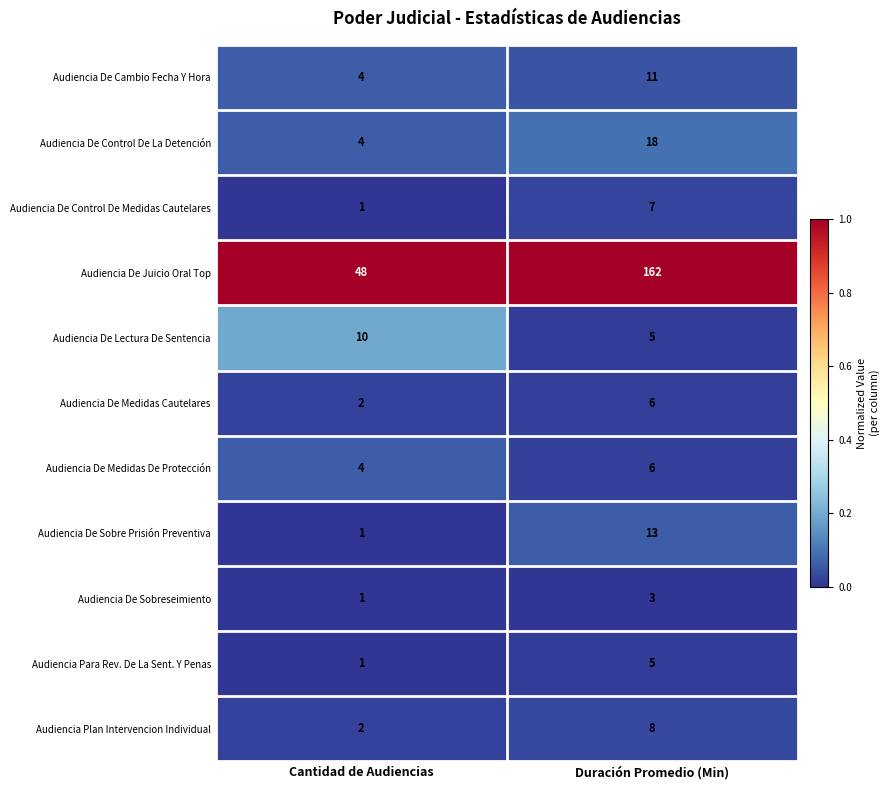

The Audiencia Plan Intervencion Individual series shows 1 at Cantidad de Audiencias. True or false?

False